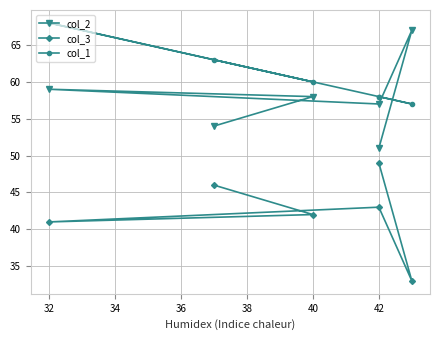

What are all the series names shown in the legend?

col_2, col_3, col_1